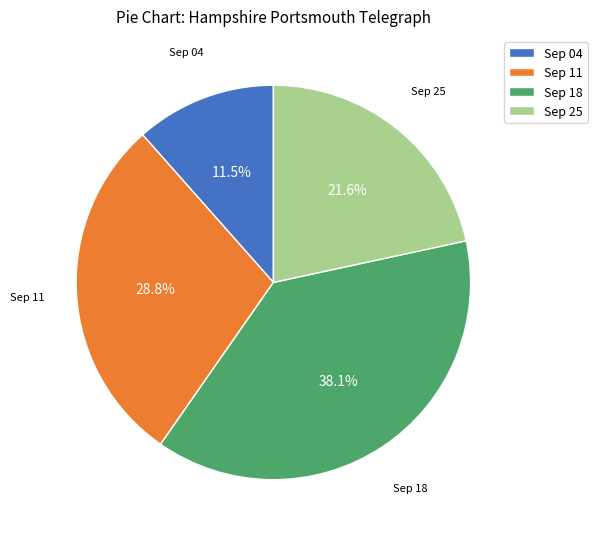

What is the smallest slice in the pie chart?

Sep 04